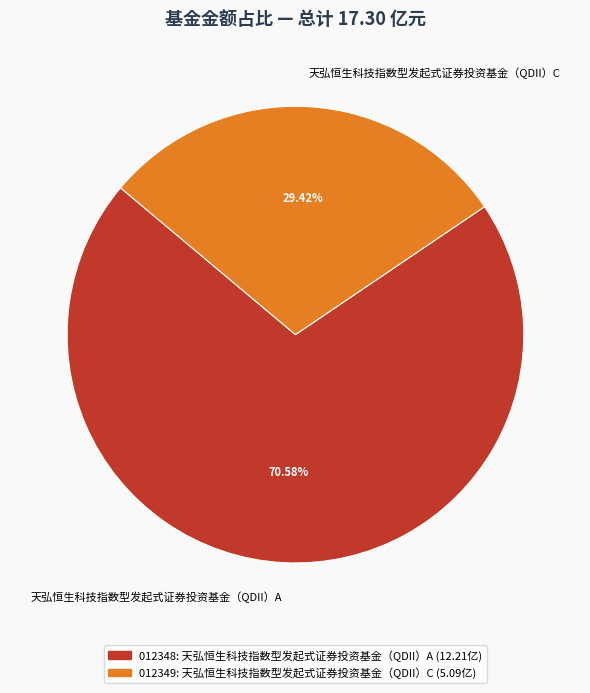

How many slices are in this pie chart?

2